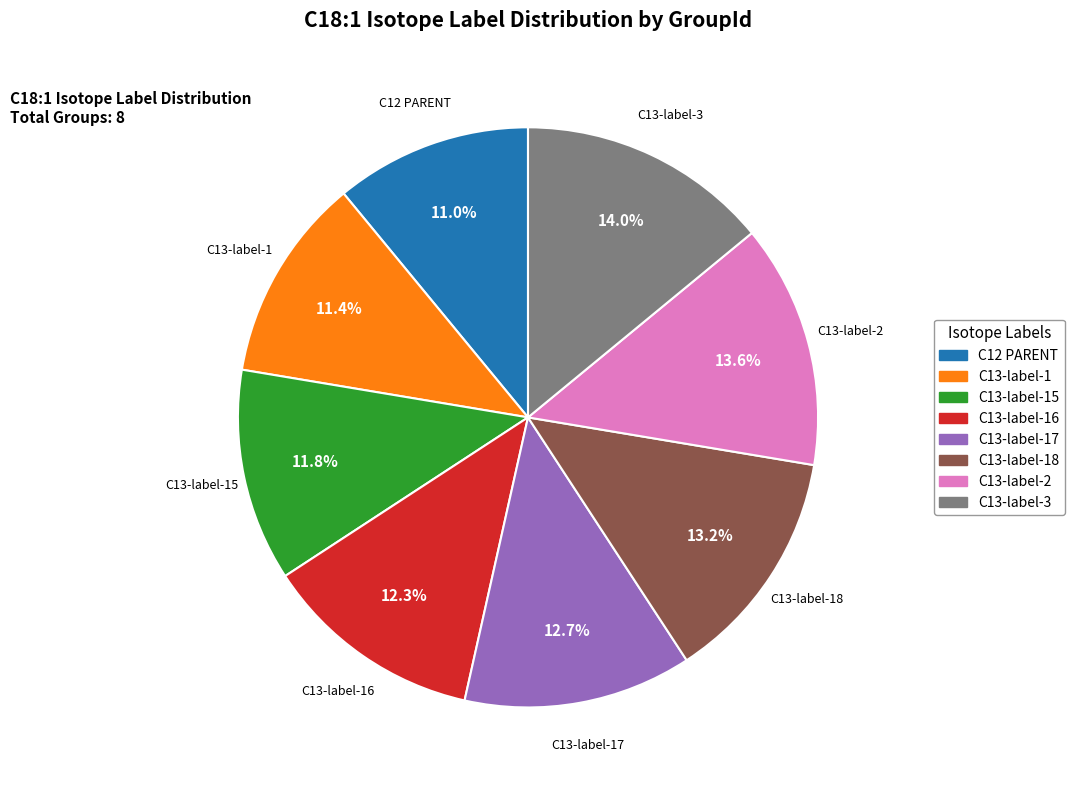

Which has a higher value, C13-label-16 or C13-label-2?

C13-label-2